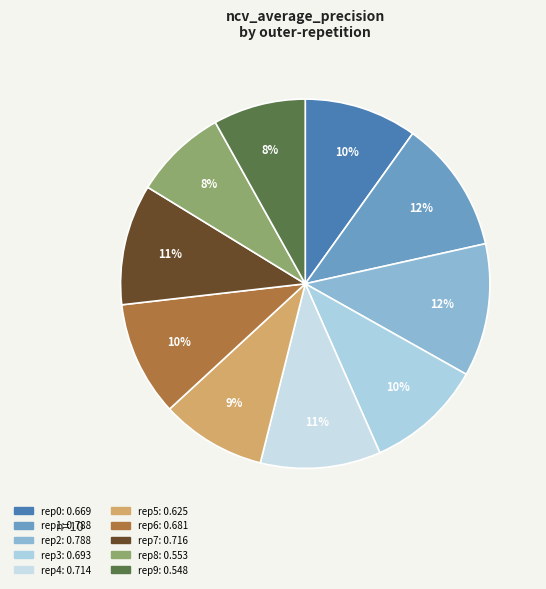

How many slices are in this pie chart?

10